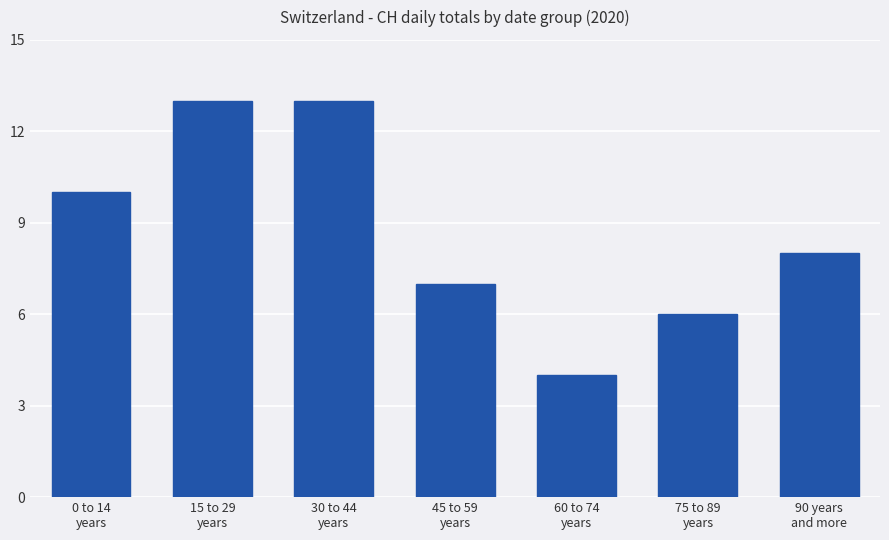

What is the sum of all values?

61